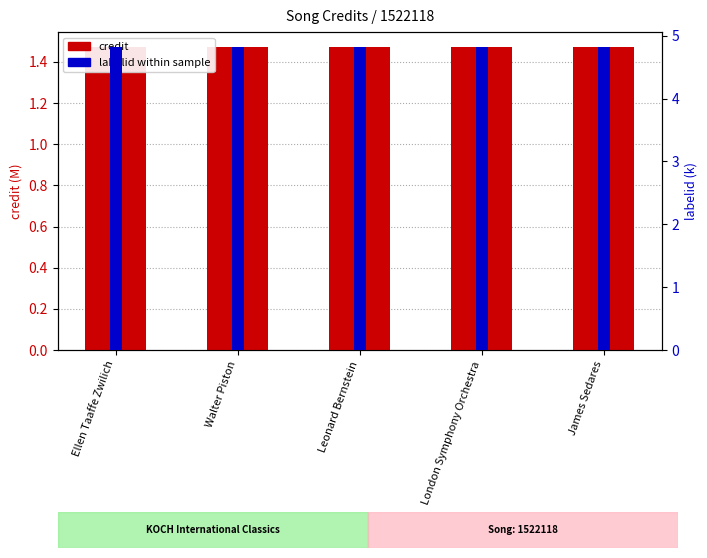

What is the label of the 2nd bar from the right?

London Symphony Orchestra